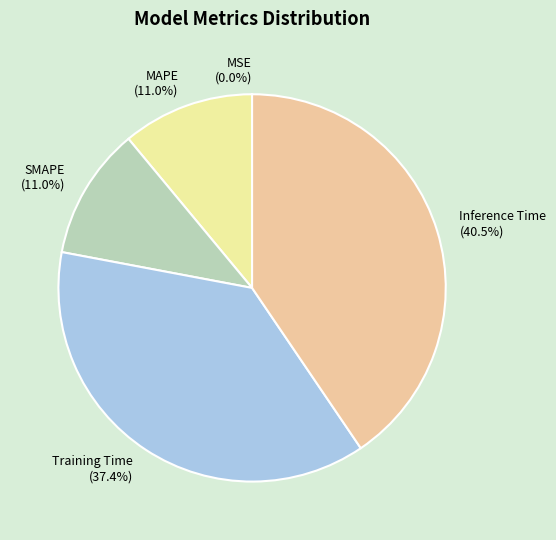

Does any single category account for the majority?

No